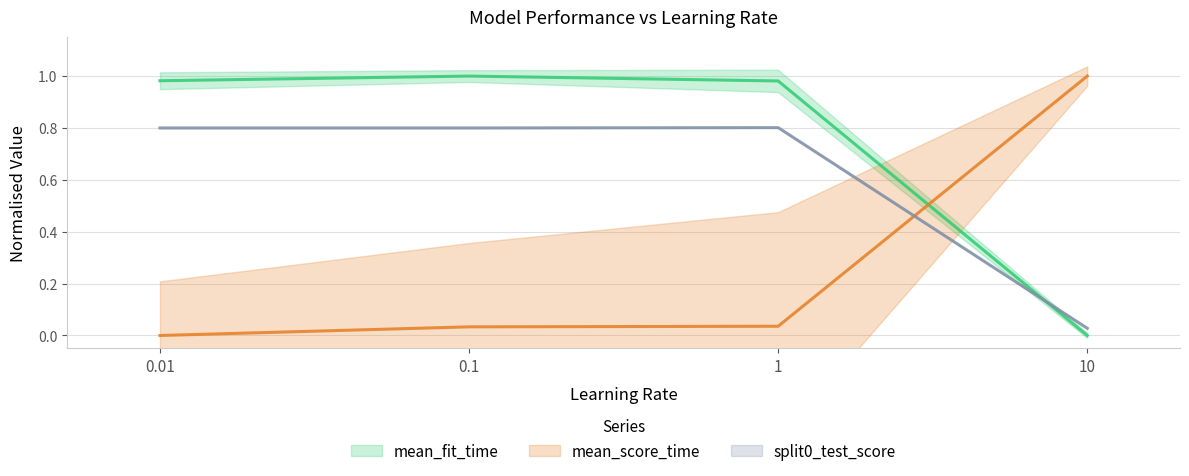

List the series in order of their peak value, highest first.

mean_fit_time, mean_score_time, split0_test_score